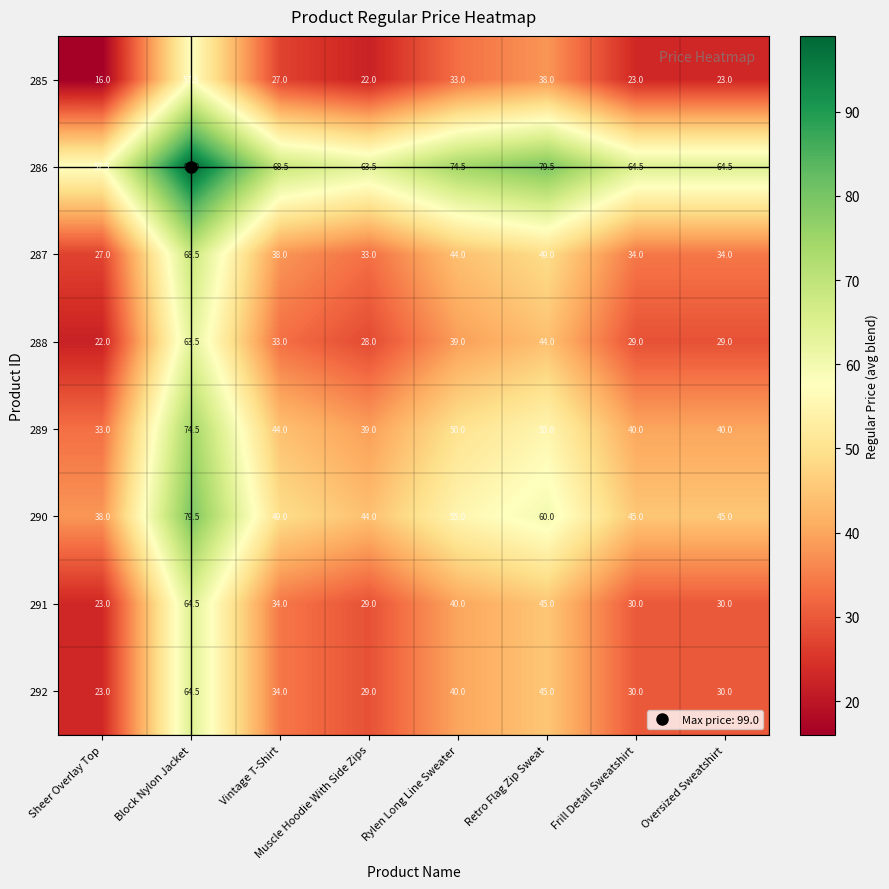

What is the difference between the maximum and second lowest values in the 290 series?

35.5